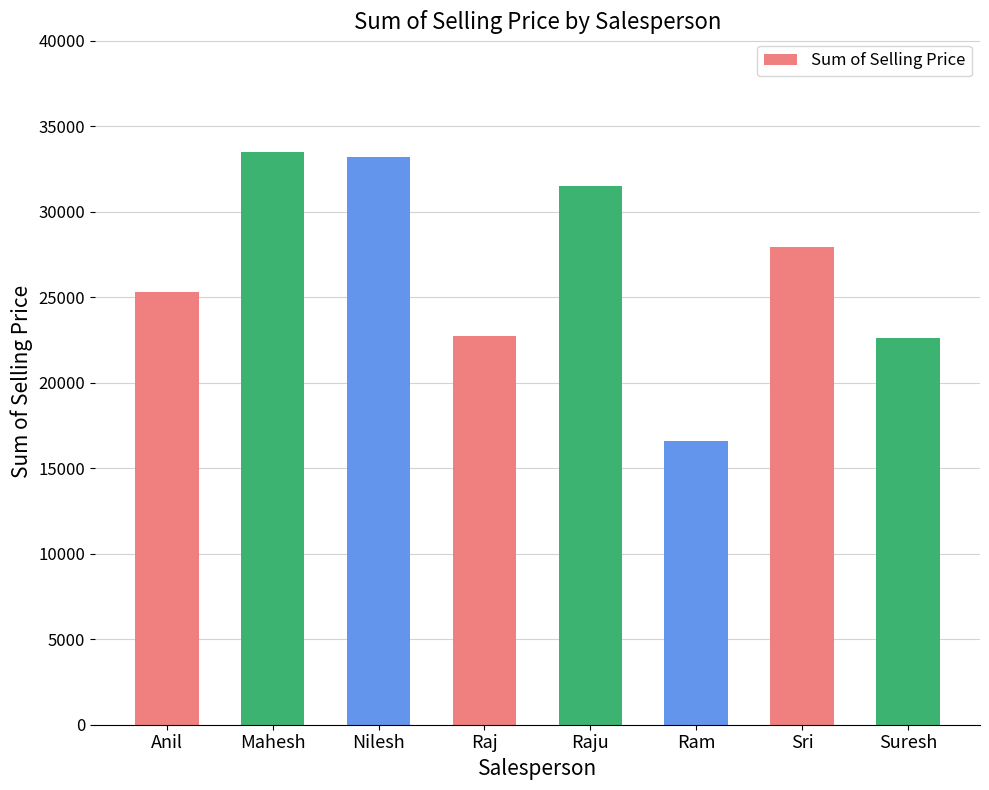

Which has a higher value, Ram or Raj?

Raj